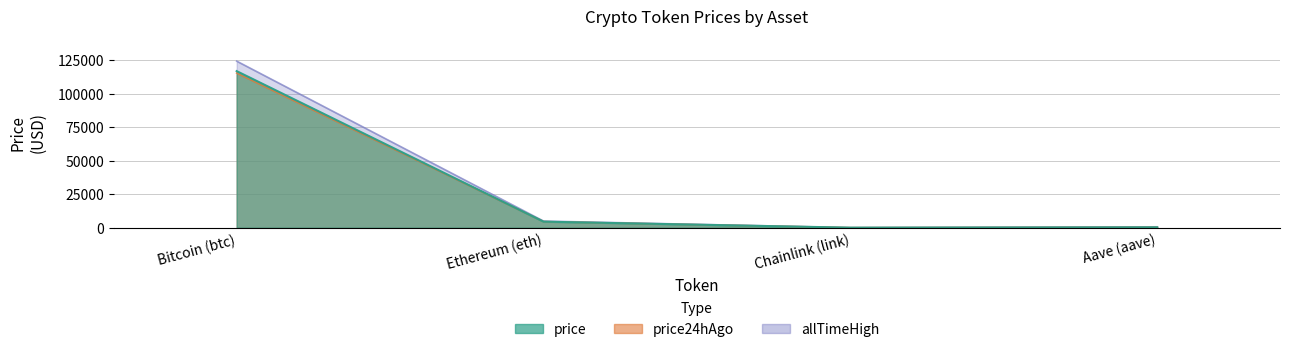

True or false: allTimeHigh and price intersect in this chart.

False